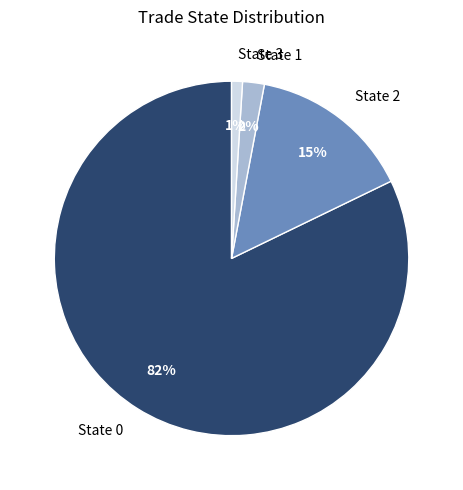

Combined, do State 3 and State 0 account for over 50%?

Yes